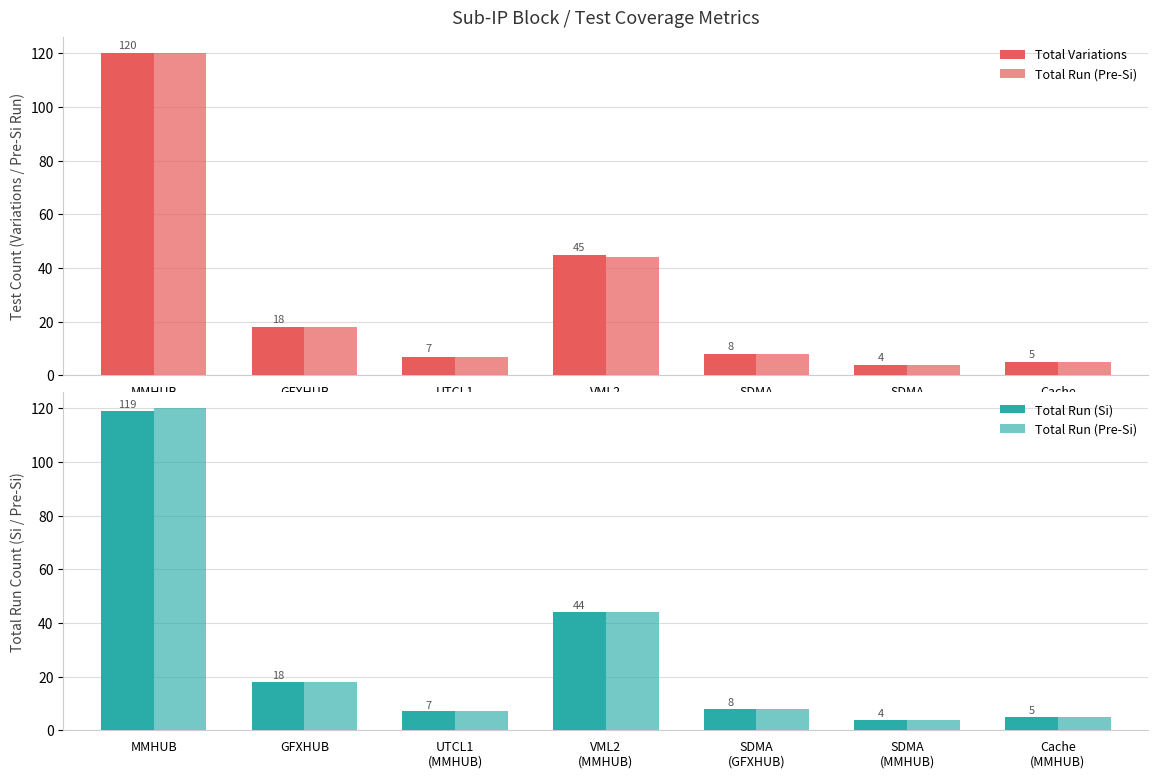

What is the label of the 3rd bar from the right?

SDMA
(GFXHUB)